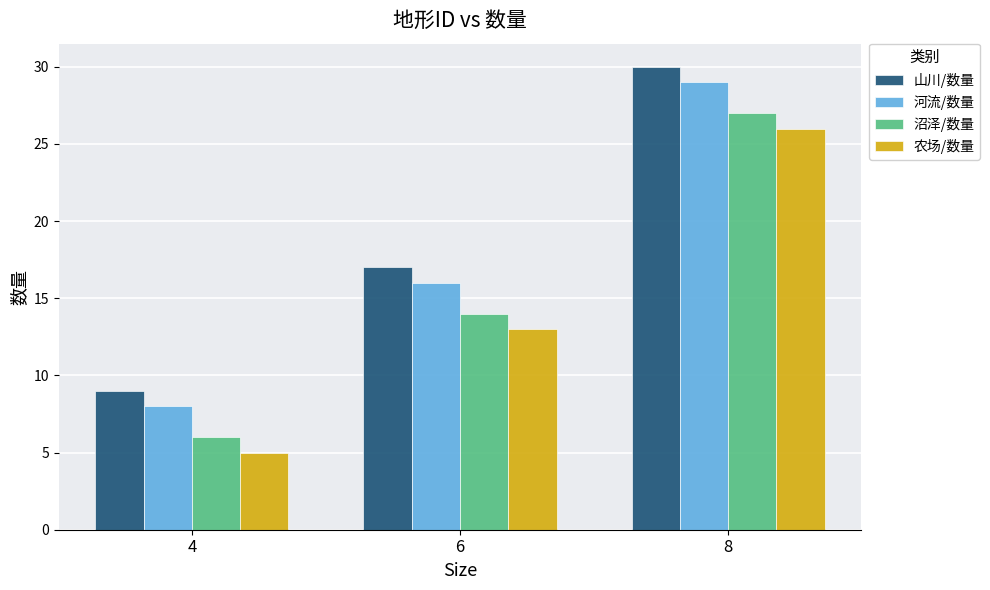

Is it true that 山川/数量 equals 9 at 4?

True